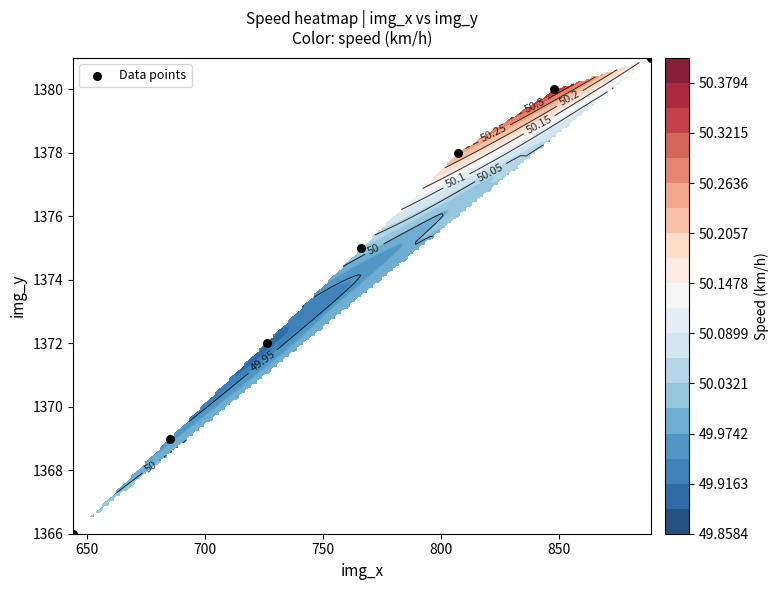

Count the number of categories in the chart.

7